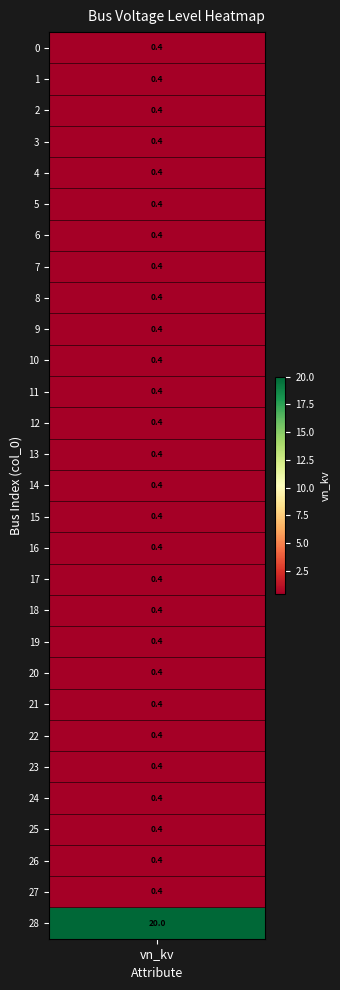

What is the average value?

1.1